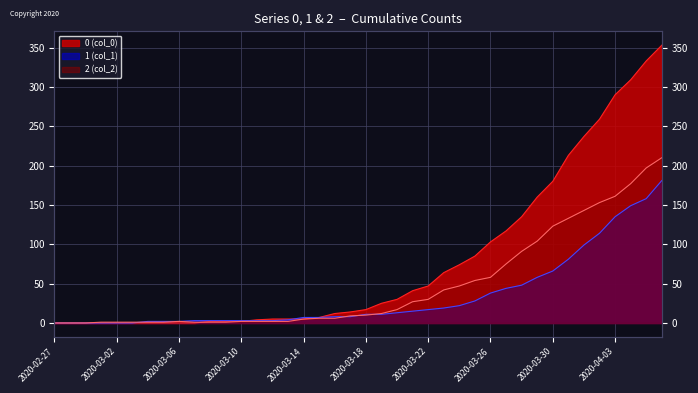

Where is 1 nearest to the value 90?

2020-03-31